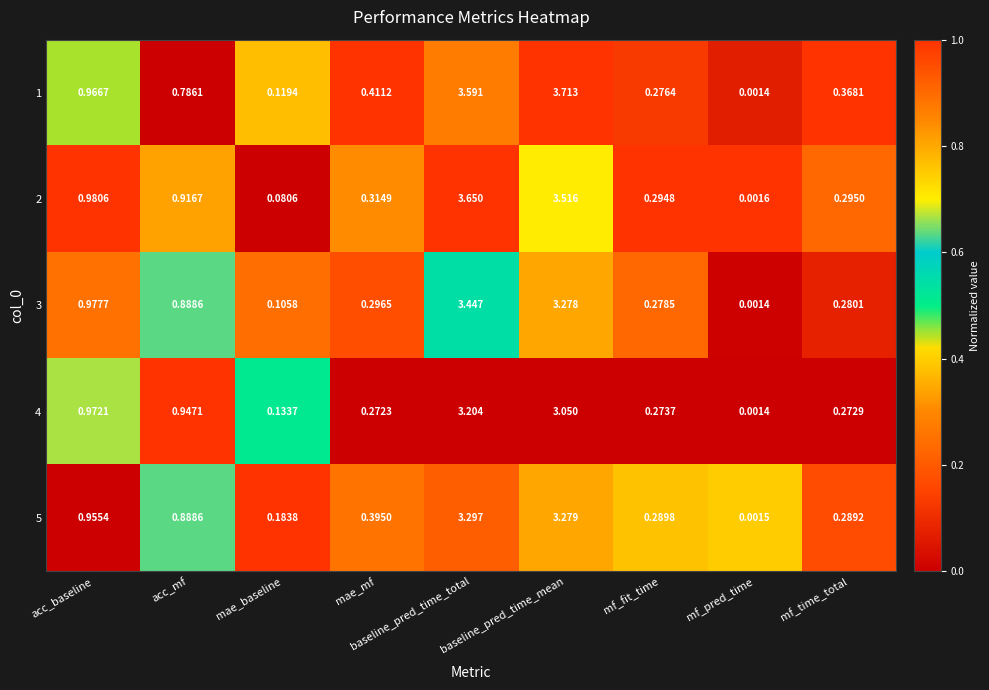

List the series in order of their peak value, highest first.

1, 2, 3, 5, 4